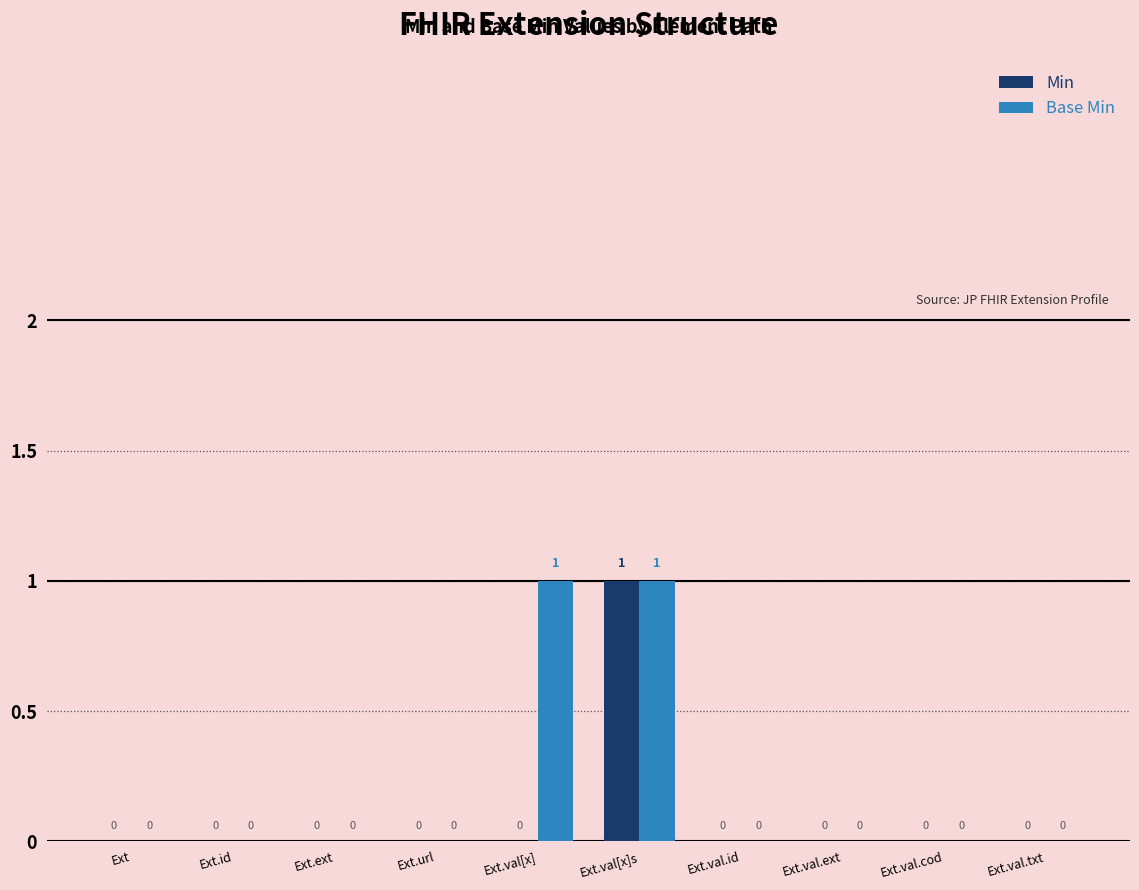

True or false: Base Min has a value of 1 at Ext.id.

False